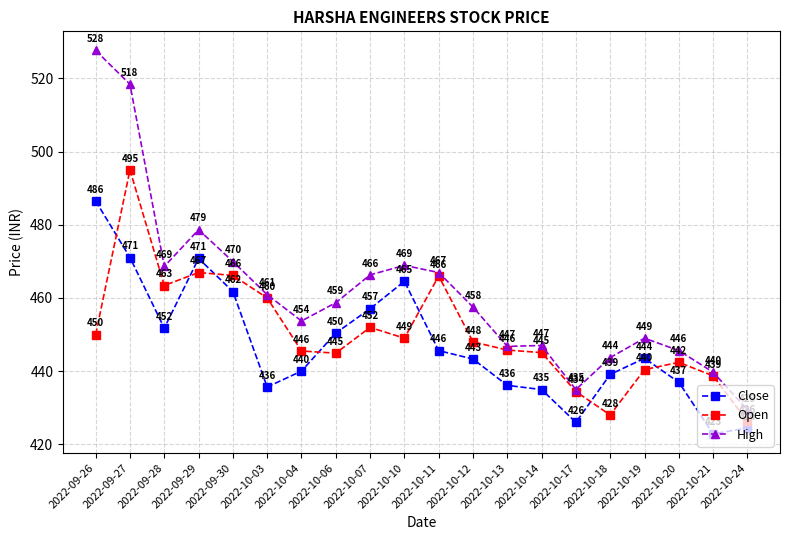

At which category does Close reach its first local valley?

2022-09-28